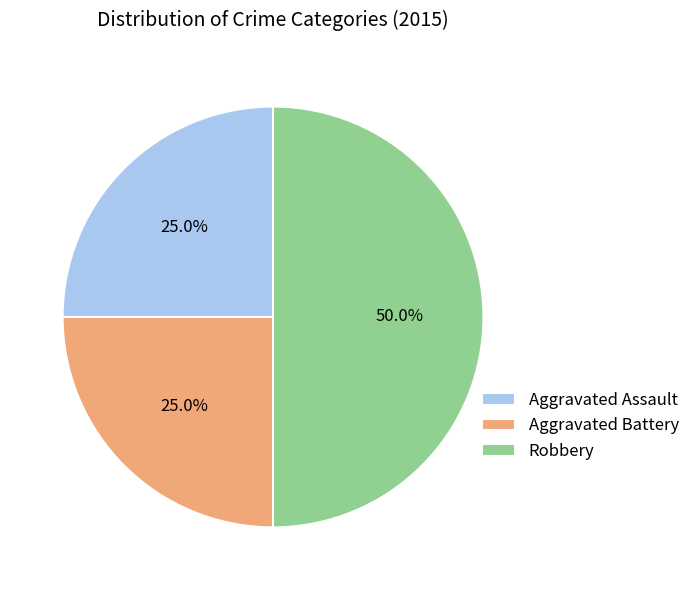

How much of the chart is everything except Aggravated Assault?

75.0%